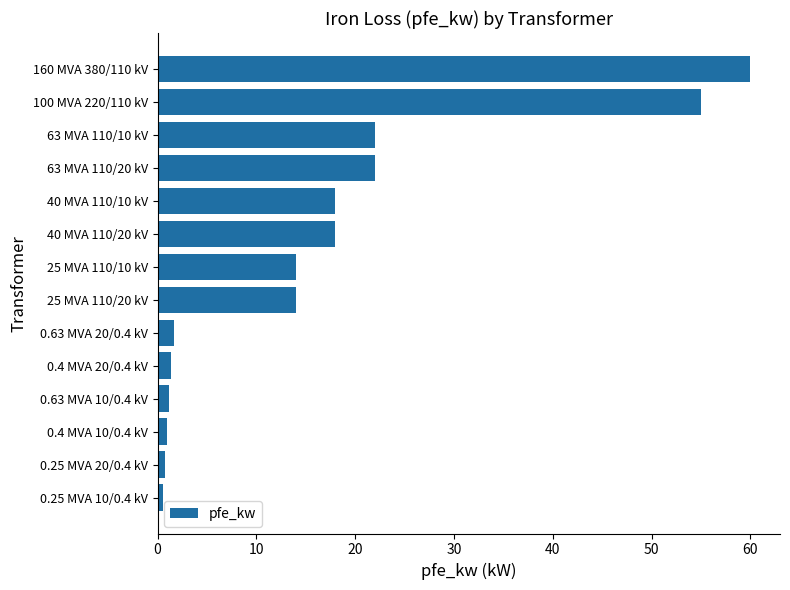

What is the average value?

16.4